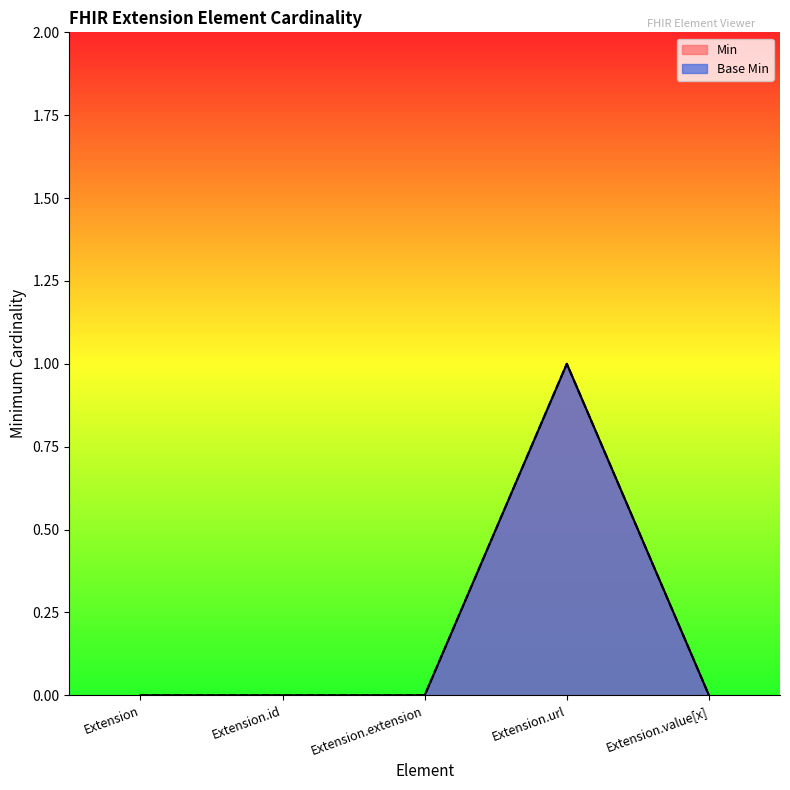

What is the sum of the Min values at Extension.url and Extension.value[x]?

1